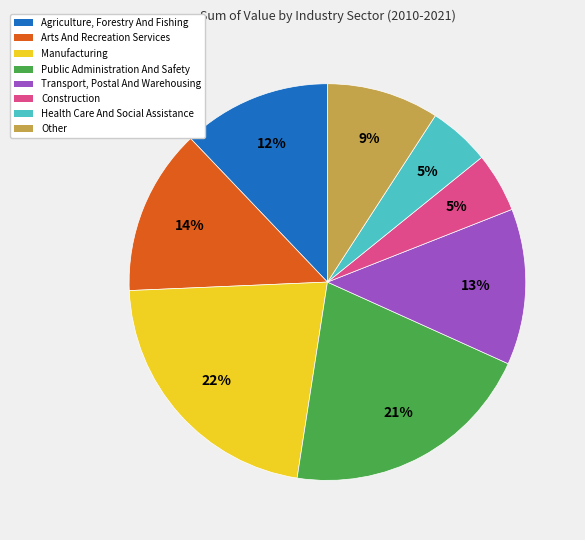

Is the sum of Agriculture, Forestry And Fishing and Construction greater than half?

No